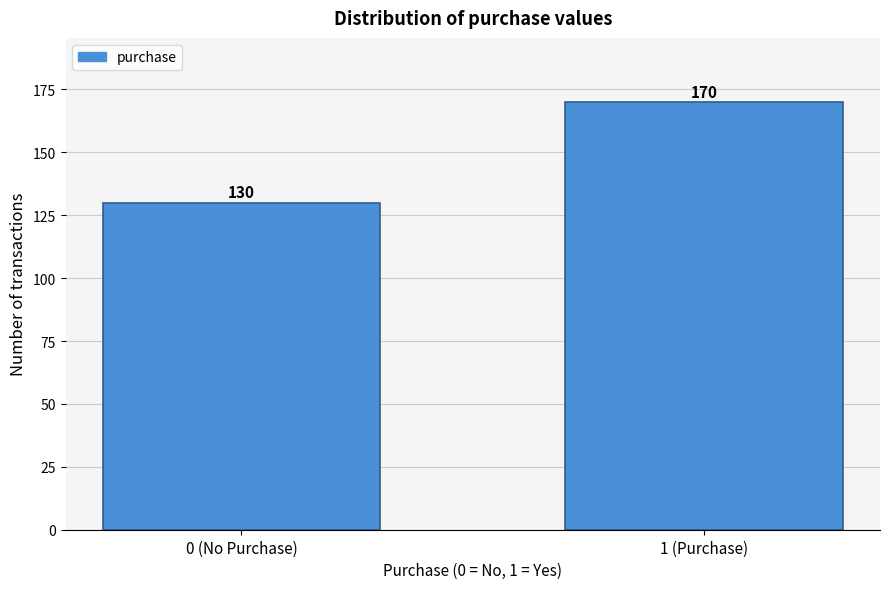

Reading right to left, list all the values displayed in this chart.

1 (Purchase)=170	0 (No Purchase)=130